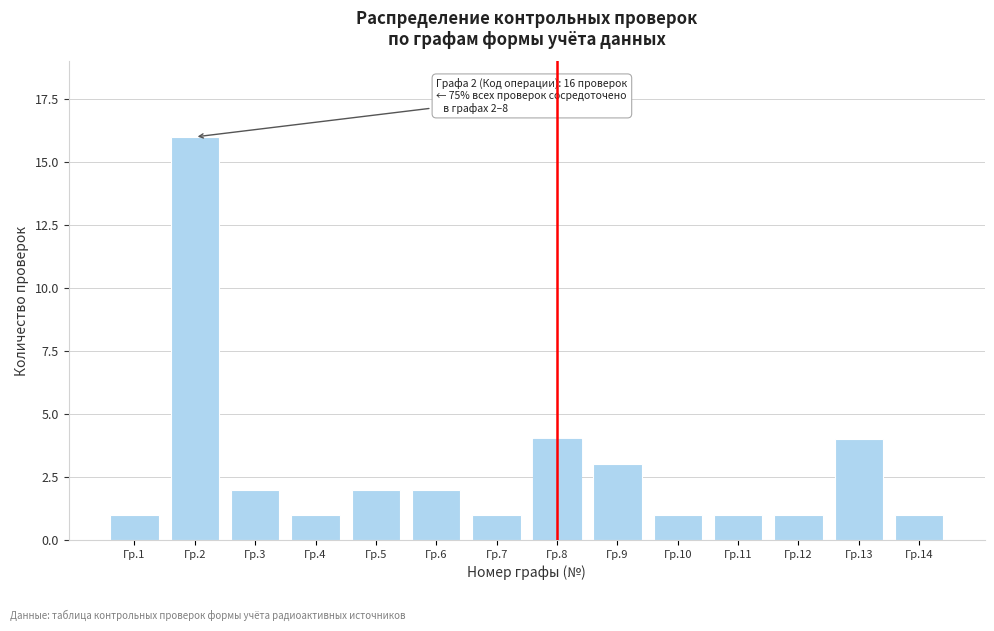

Reading left to right, transcribe all the data shown in this chart.

1	16	2	1	2	2	1	4	3	1	1	1	4	1